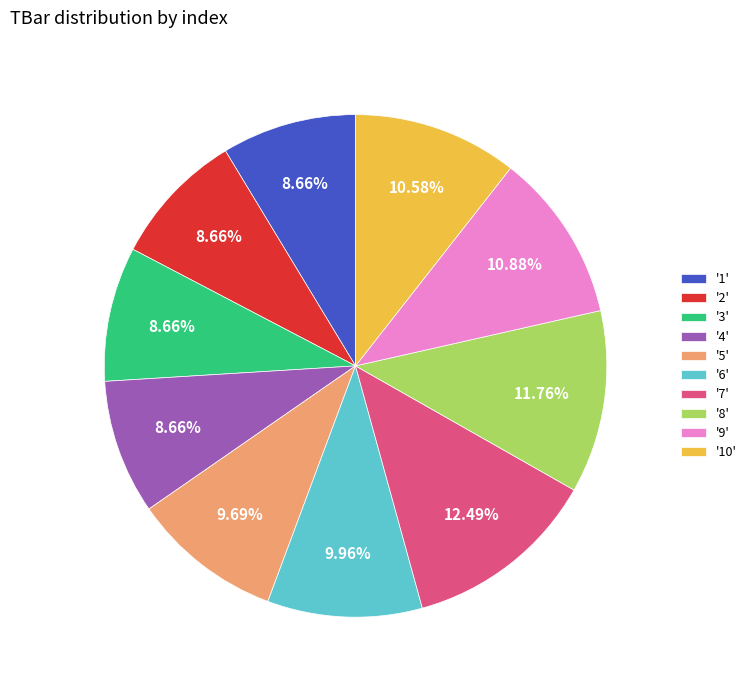

Combined, do '2' and '6' account for over 50%?

No